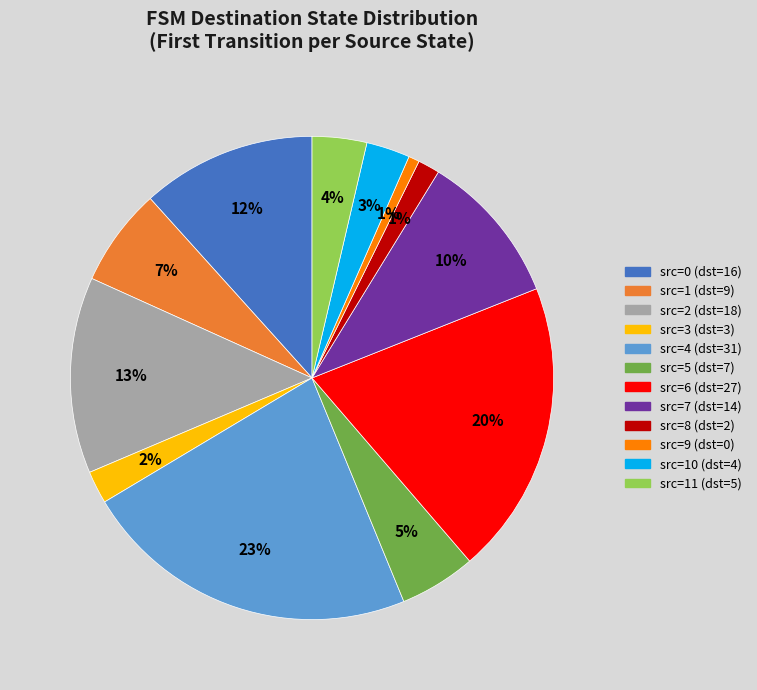

Is there any slice that represents more than half of the pie?

No